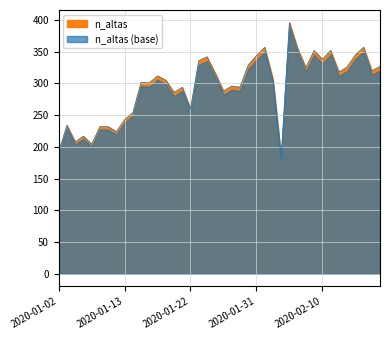

What is the difference between the maximum and minimum values?

212